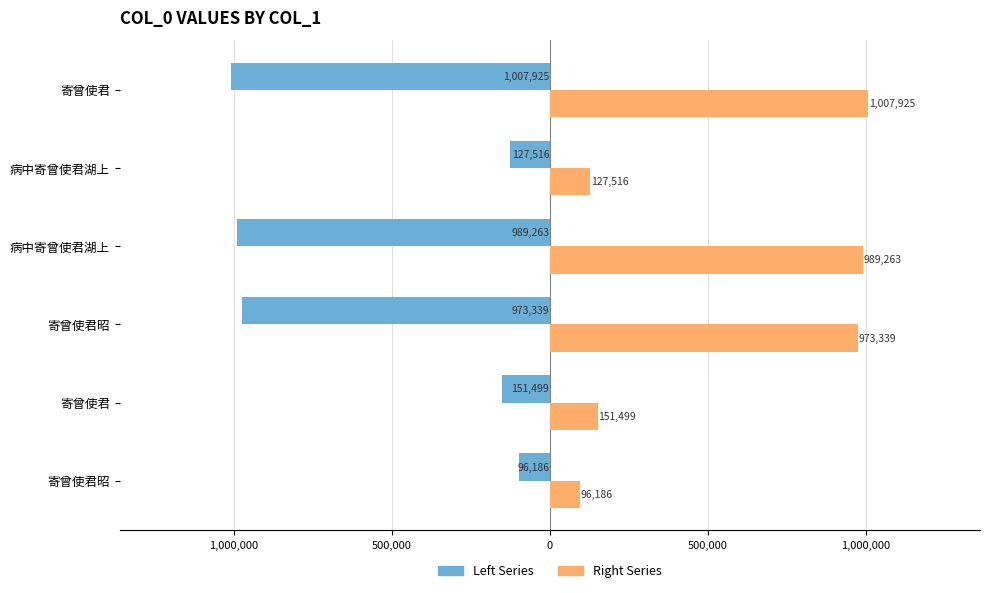

The value of col_0 (left) at 寄曾使君 is -92057. True or false?

False